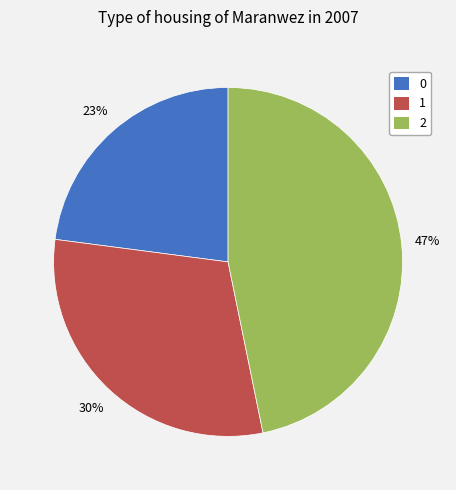

What is the ratio of the value at 0 to the value at 1?

0.8